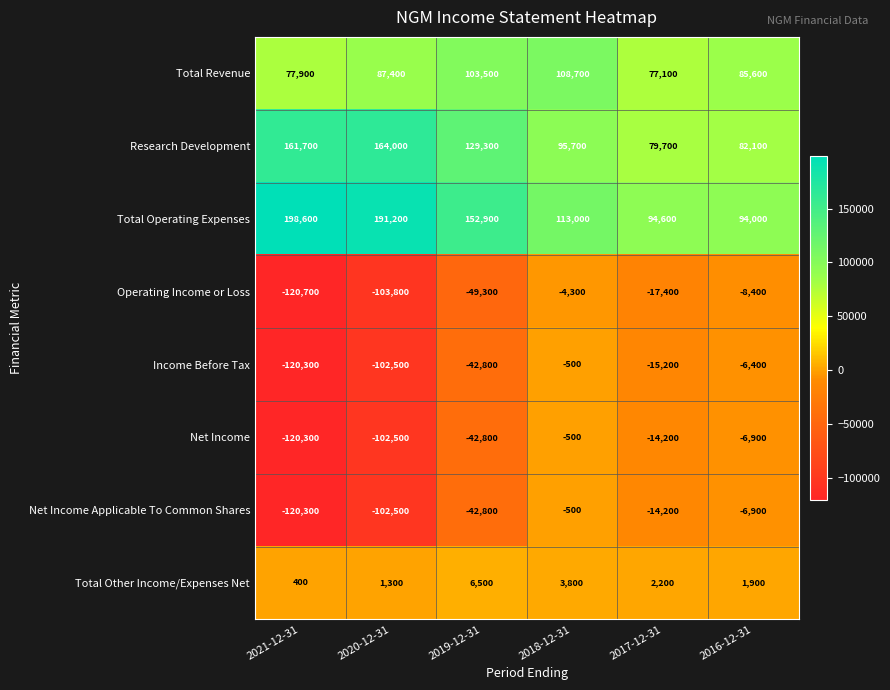

How many values in the Research Development series are below 129300?

3